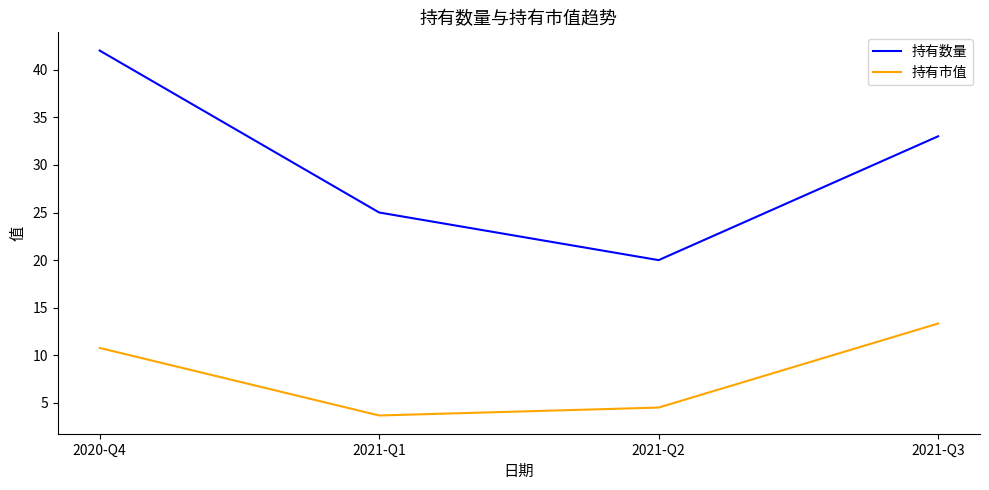

True or false: 持有数量 and 持有市值 cross at least once.

False